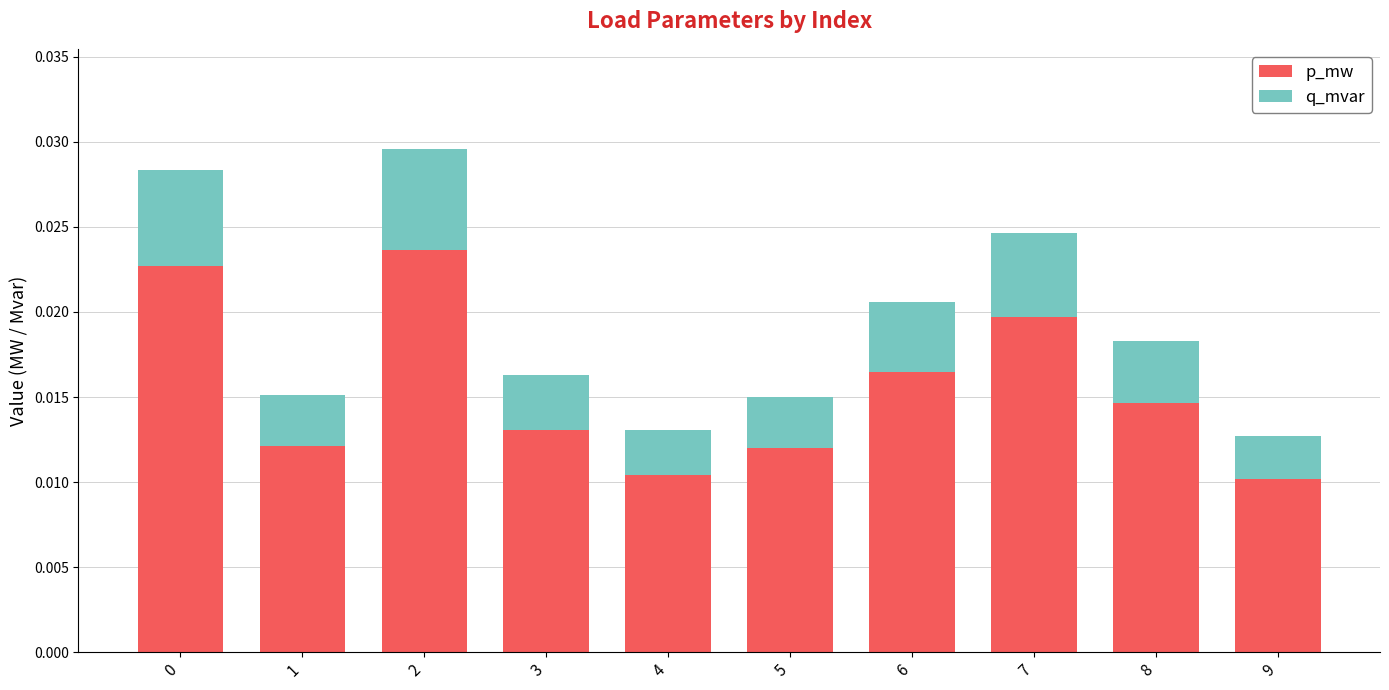

How many p_mw values are between 0 and 1?

10